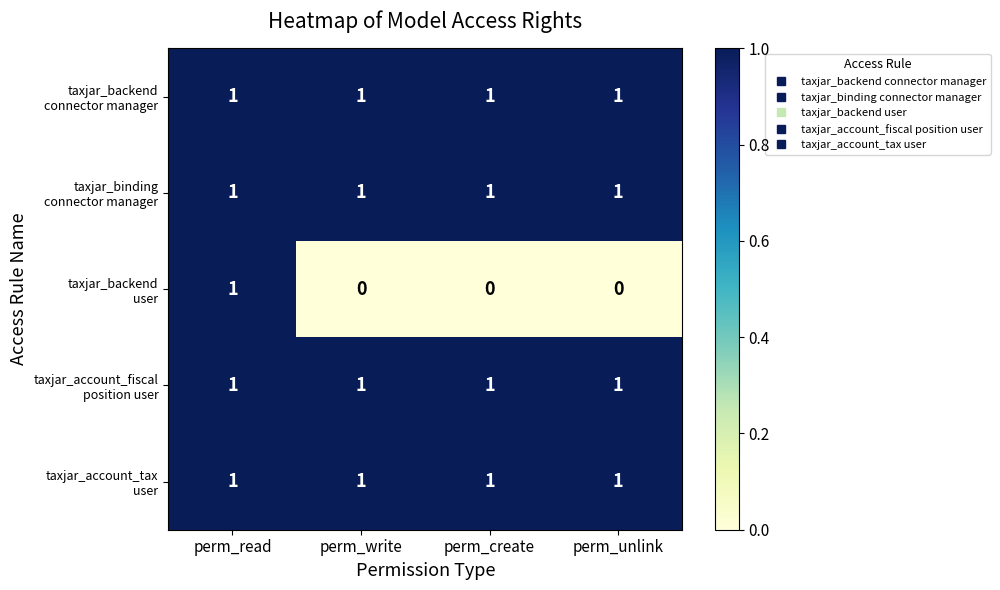

At how many categories does at least one series exceed 0?

4